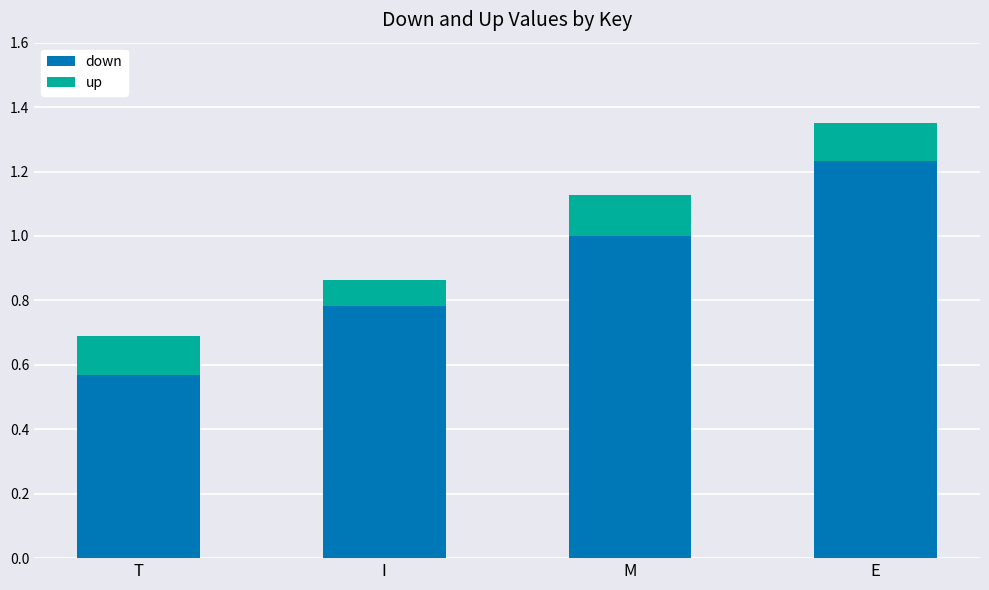

Where is down nearest to the value 0?

T